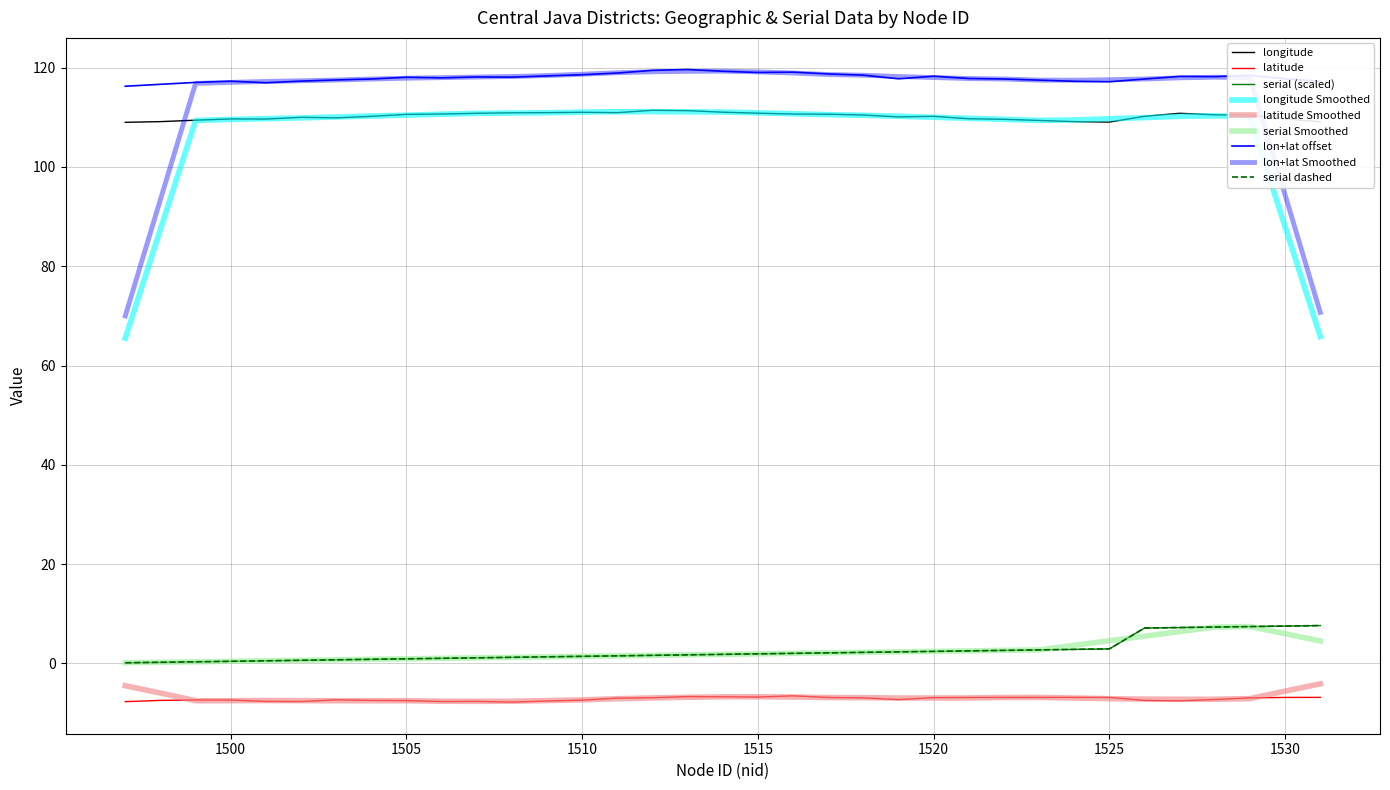

What is the value of the longitude point at the 26th from the left?

109.6